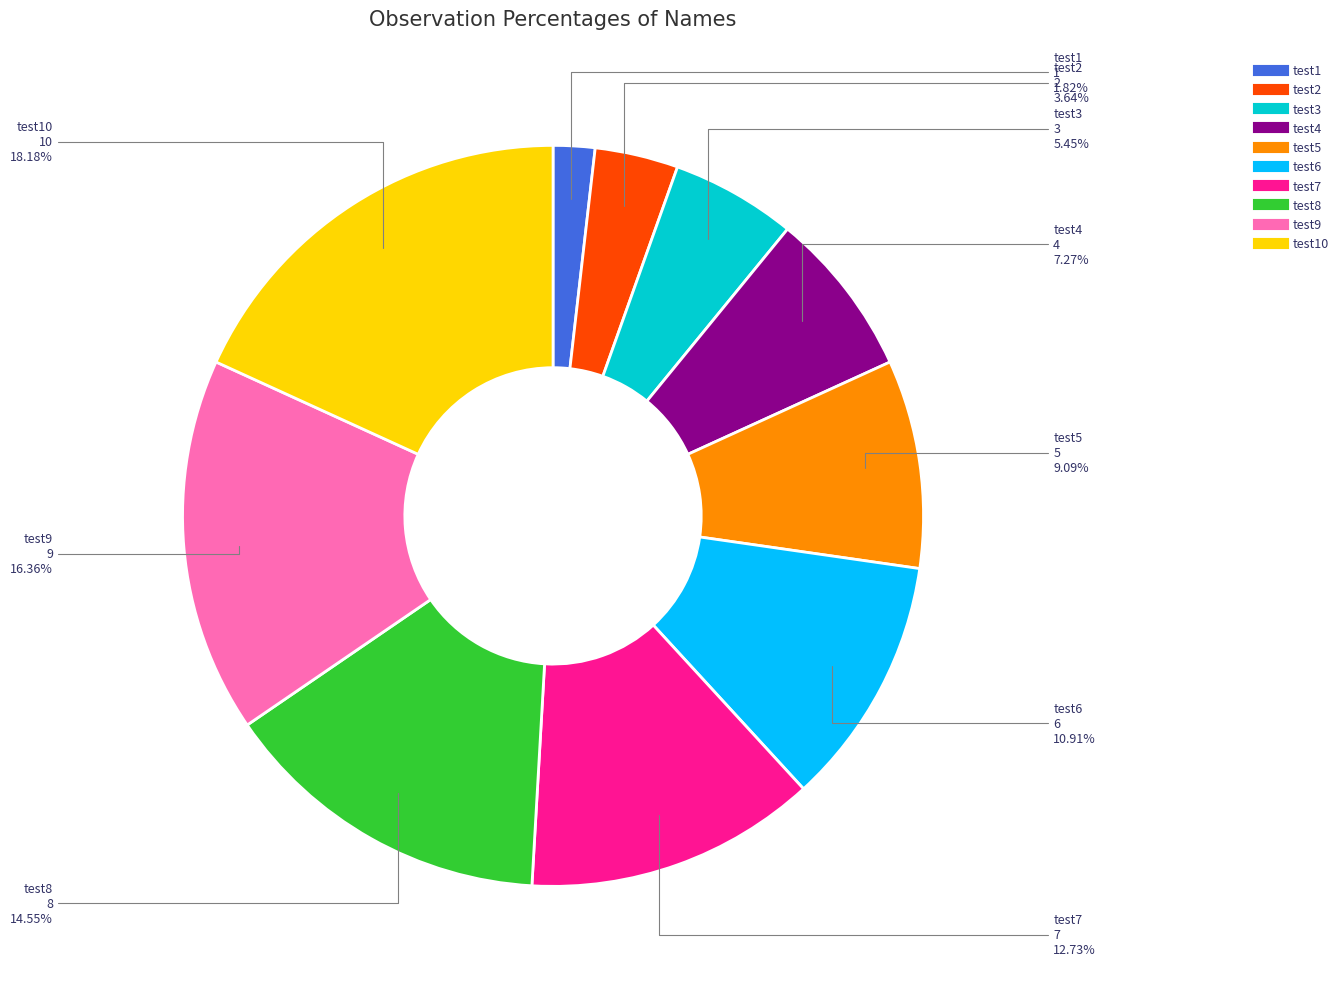

Is there any slice that represents more than half of the pie?

No